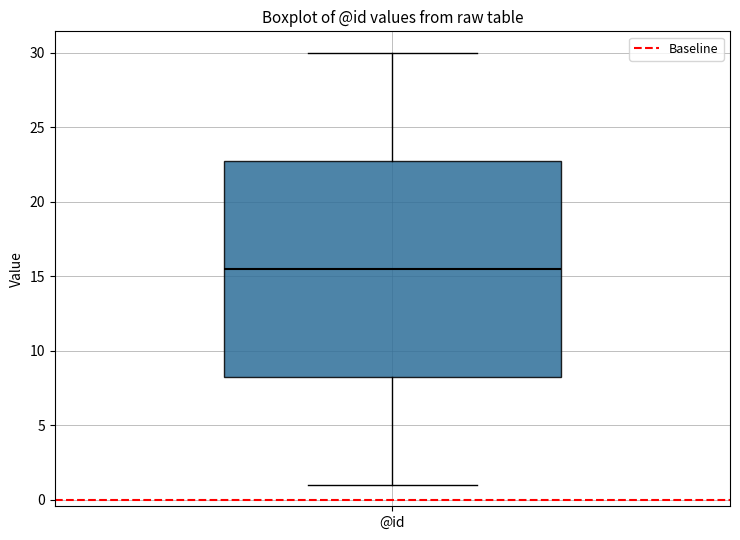

Read this box plot against the y-axis: the position of the median line, the range covered by the box, and the ends of both whiskers. The values are not printed on the chart, so give them approximately, as read against the axis.

median 15.5, box 8.5 to 23.0, whiskers 1.0 to 30.0